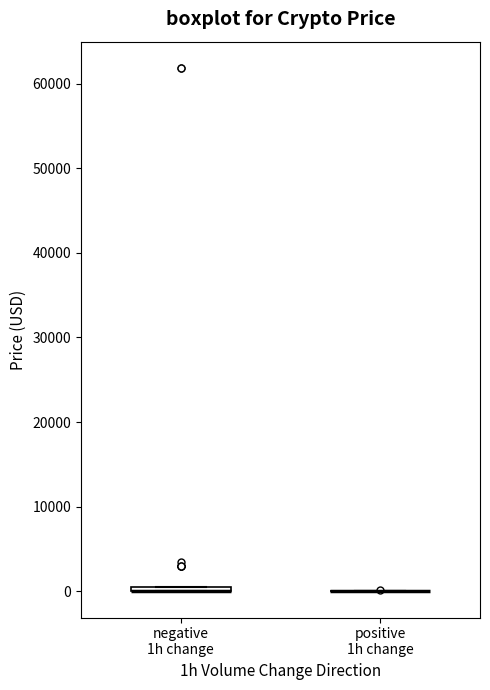

Where is the upper edge of the box for negative 1h change on the y-axis? The values are not printed on the chart, so give them approximately, as read against the axis.

1000